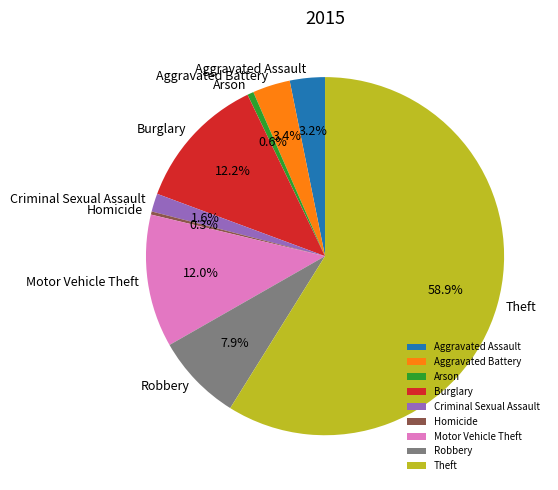

Which category has the biggest portion of the pie?

Theft